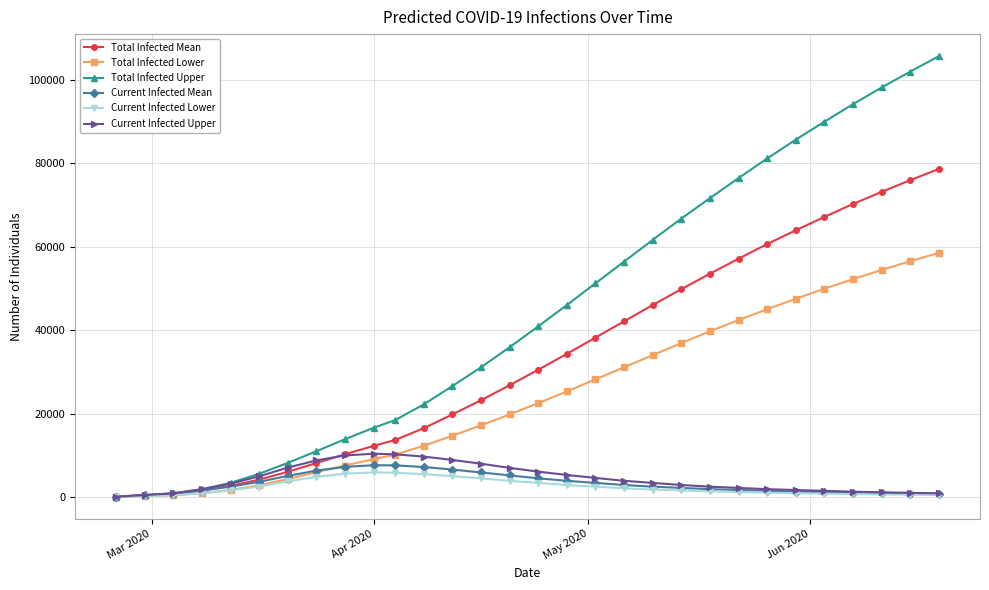

Which series has the largest total across all categories?

Total Infected Upper